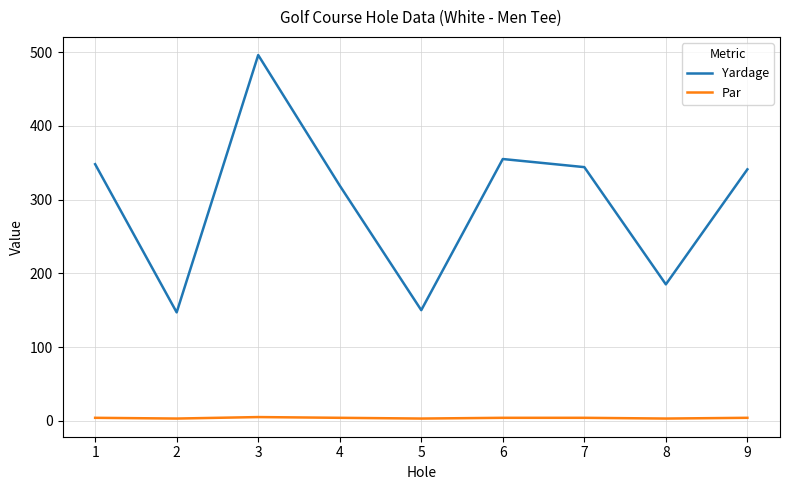

What is the sum of the Yardage values at 8 and 4?

504